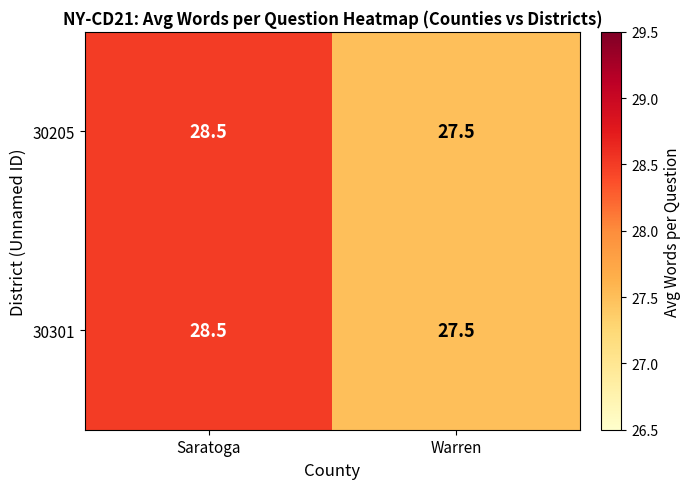

Reading right to left, transcribe all the data shown in this chart.

30205: Warren=27.5	Saratoga=28.5
30301: Warren=27.5	Saratoga=28.5